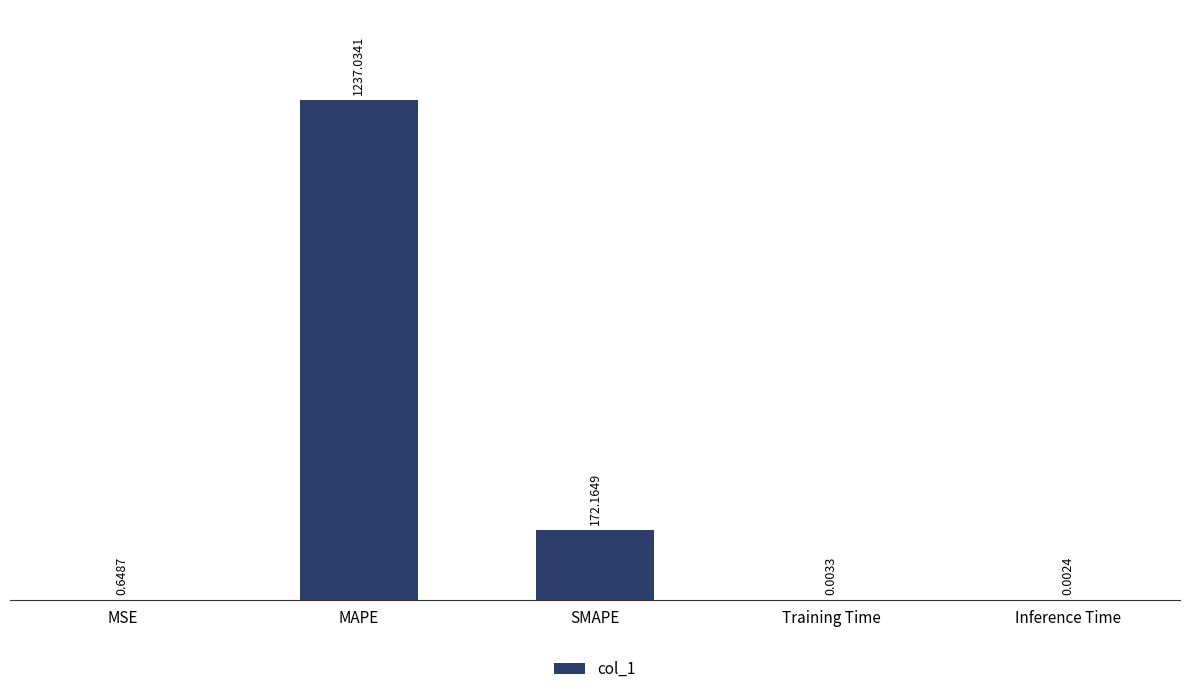

What is the sum of all values?

1409.9